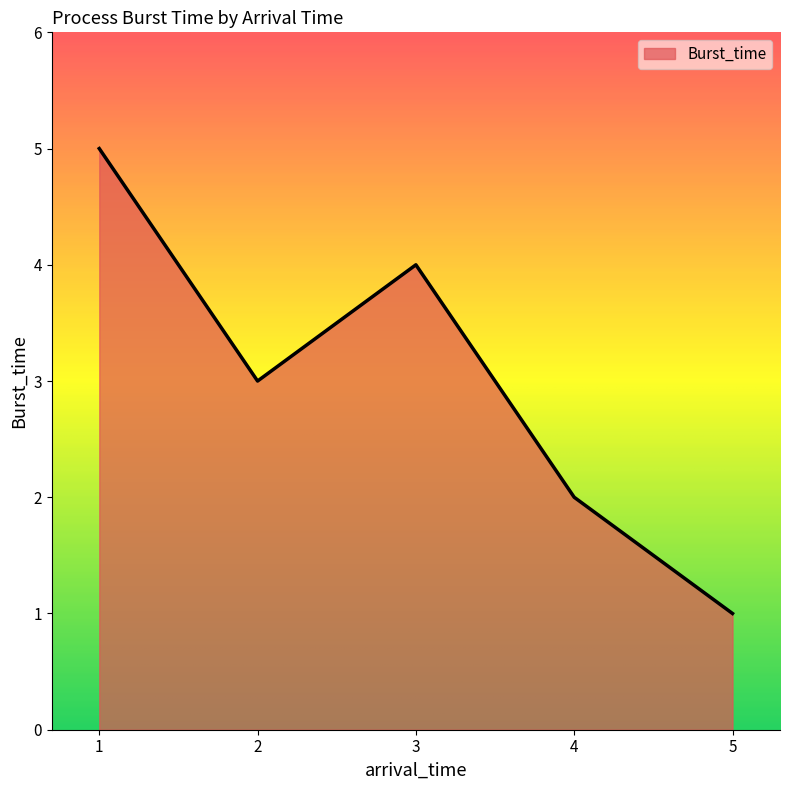

How many interior local peaks (higher than both neighbors) does the data have?

1